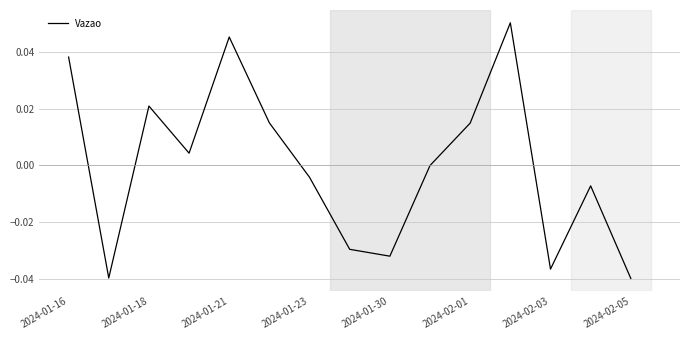

How many points are lower than both their immediate neighbors (excluding endpoints)?

4